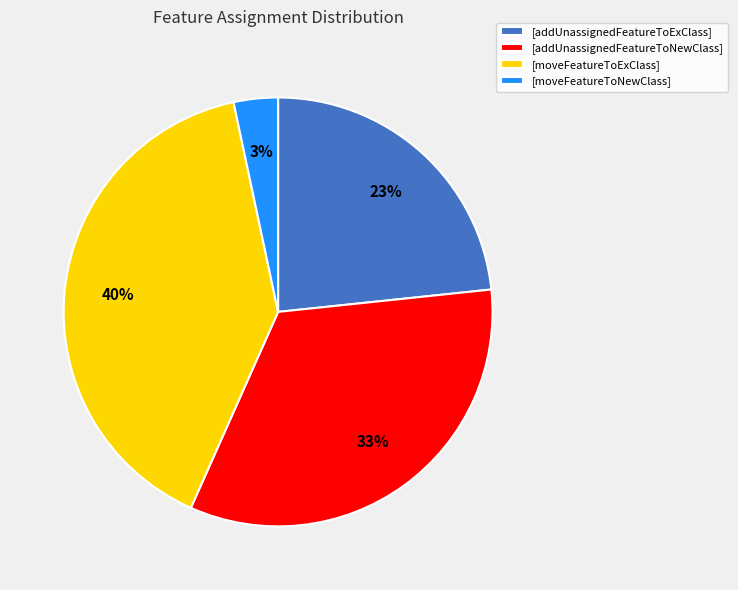

Is there a majority slice in this chart?

No